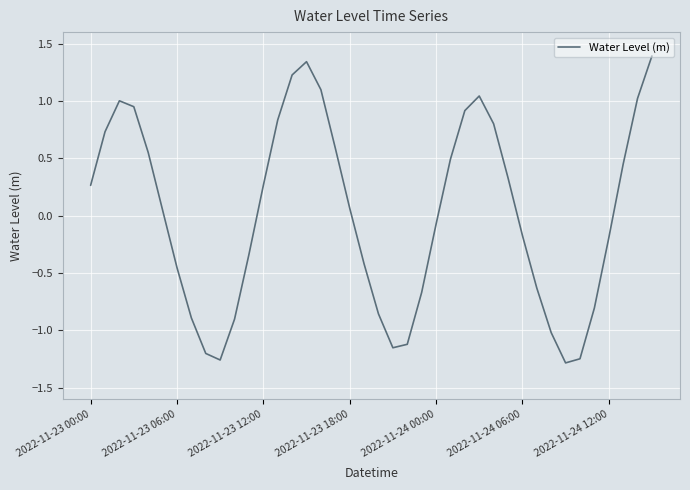

What is the maximum value shown in the chart?

1.4